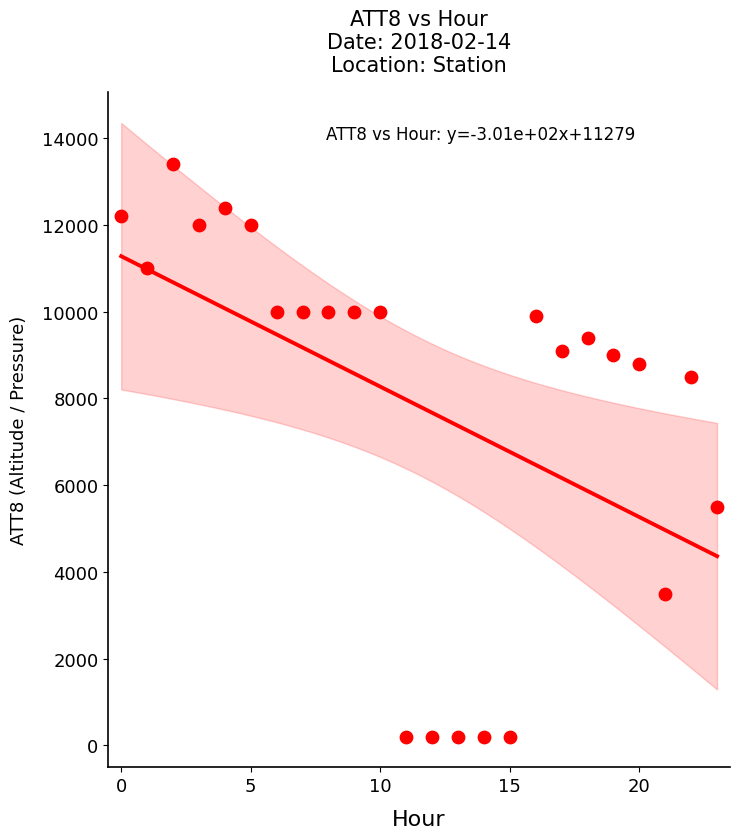

What Y value in the scatter plot is closest to 6800?

5500